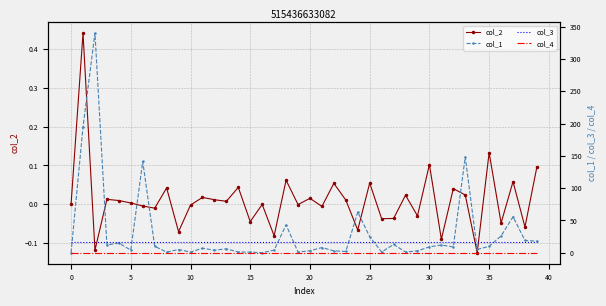

True or false: col_2 has more than 1 interior local peaks.

True